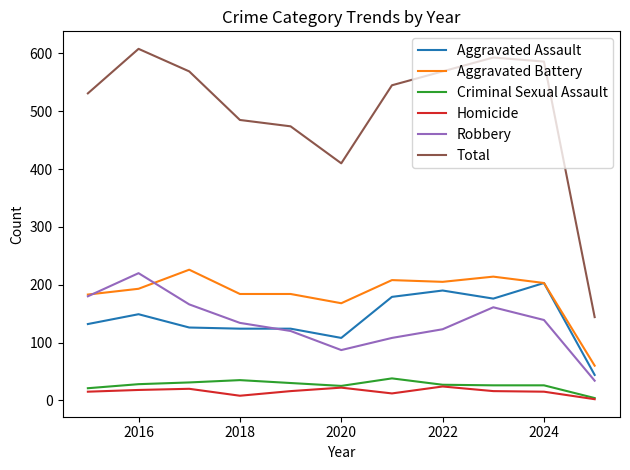

What is the lowest value of the Aggravated Battery series?

60